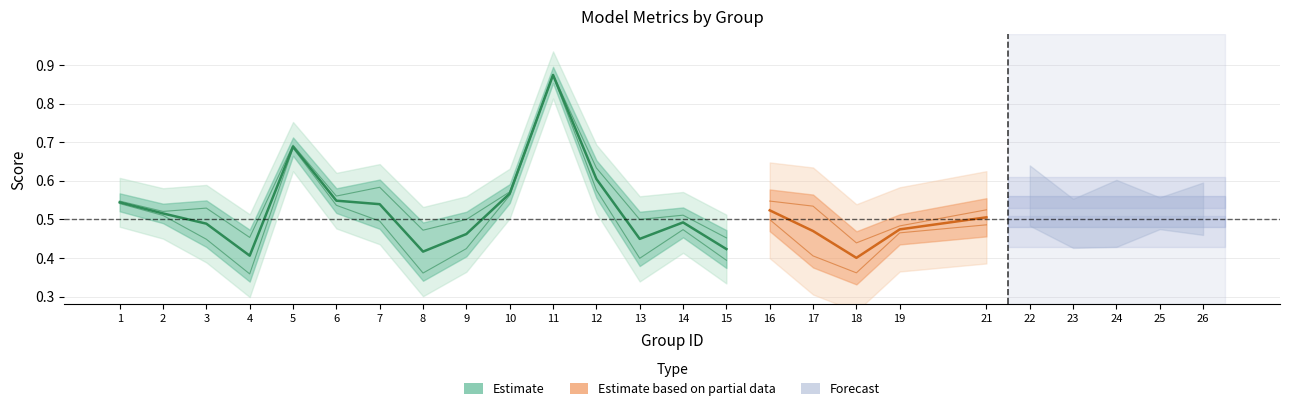

Reading left to right, what are all the values shown in this chart?

f1: 1=0.5	2=0.5	3=0.4	4=0.4	5=0.7	6=0.5	7=0.5	8=0.4	9=0.4	10=0.6	11=0.9	12=0.6	13=0.4	14=0.5	15=0.4	16=0.5	17=0.4	18=0.4	19=0.5	21=0.5	22=0.5	23=0.5	24=0.5	25=0.5	26=0.5
accuracy: 1=0.5	2=0.5	3=0.5	4=0.5	5=0.7	6=0.6	7=0.6	8=0.5	9=0.5	10=0.6	11=0.9	12=0.6	13=0.5	14=0.5	15=0.5	16=0.5	17=0.5	18=0.4	19=0.5	21=0.5	22=0.6	23=0.5	24=0.6	25=0.5	26=0.6